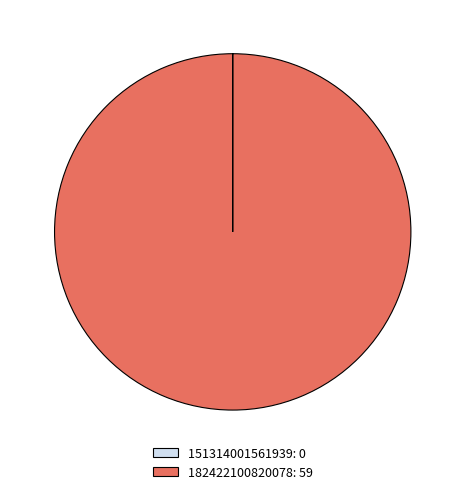

Does 182422100820078: 59 represent more than half of the total?

Yes